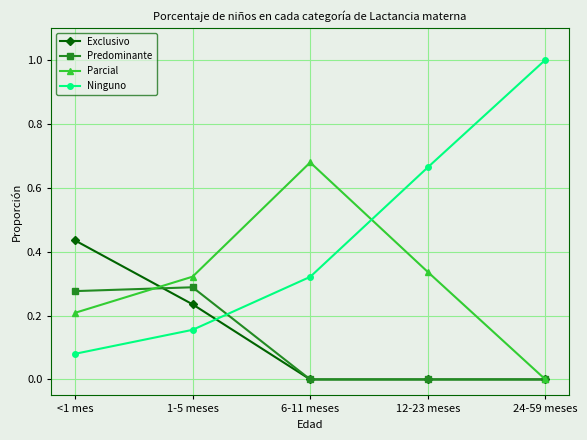

Which series has the largest range (max minus min)?

Ninguno